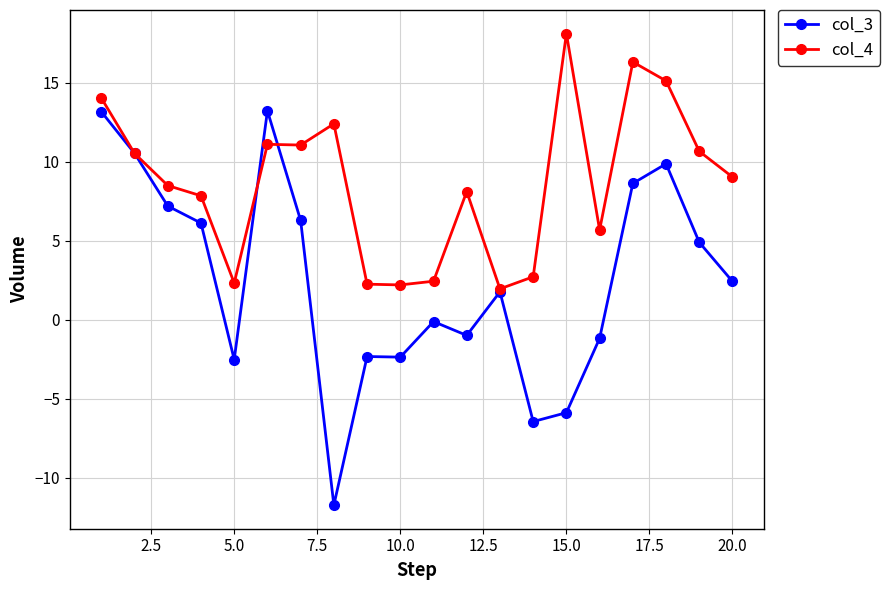

Which series has the largest range (max minus min)?

col_3